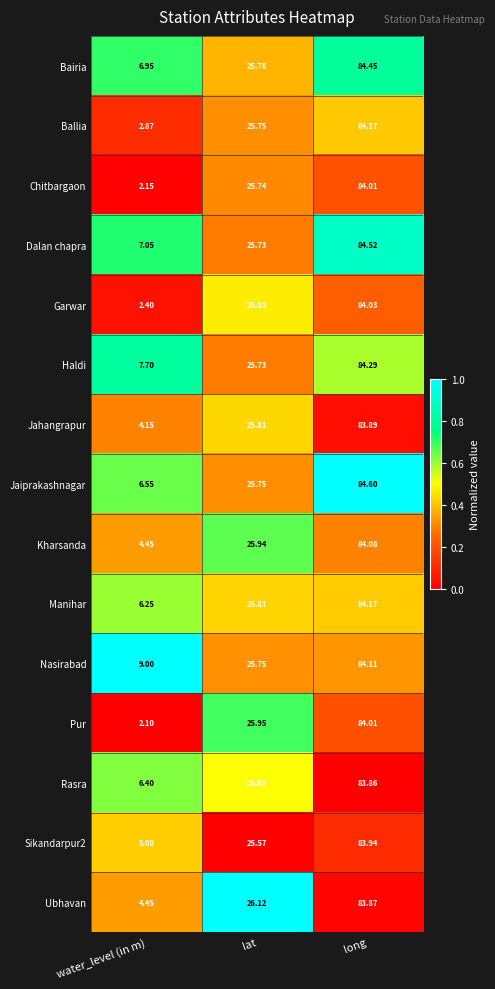

Is the value of Ballia at long greater than the value of Dalan chapra at lat?

Yes